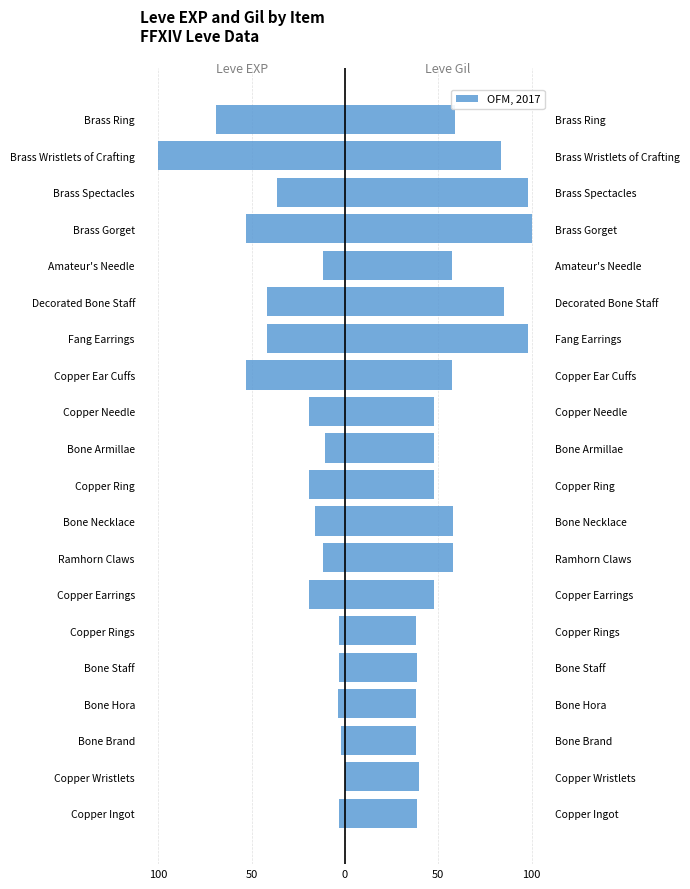

What is the difference between the highest and lowest values at Brass Spectacles?

134.7